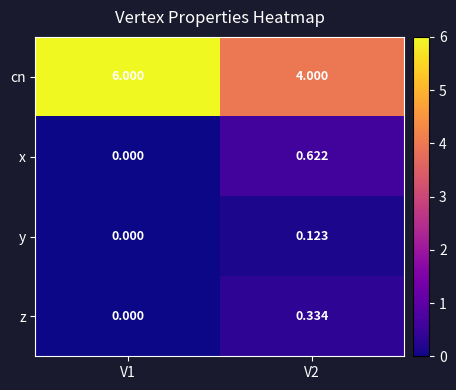

Is the value of cn at V2 greater than the value of z at V2?

Yes